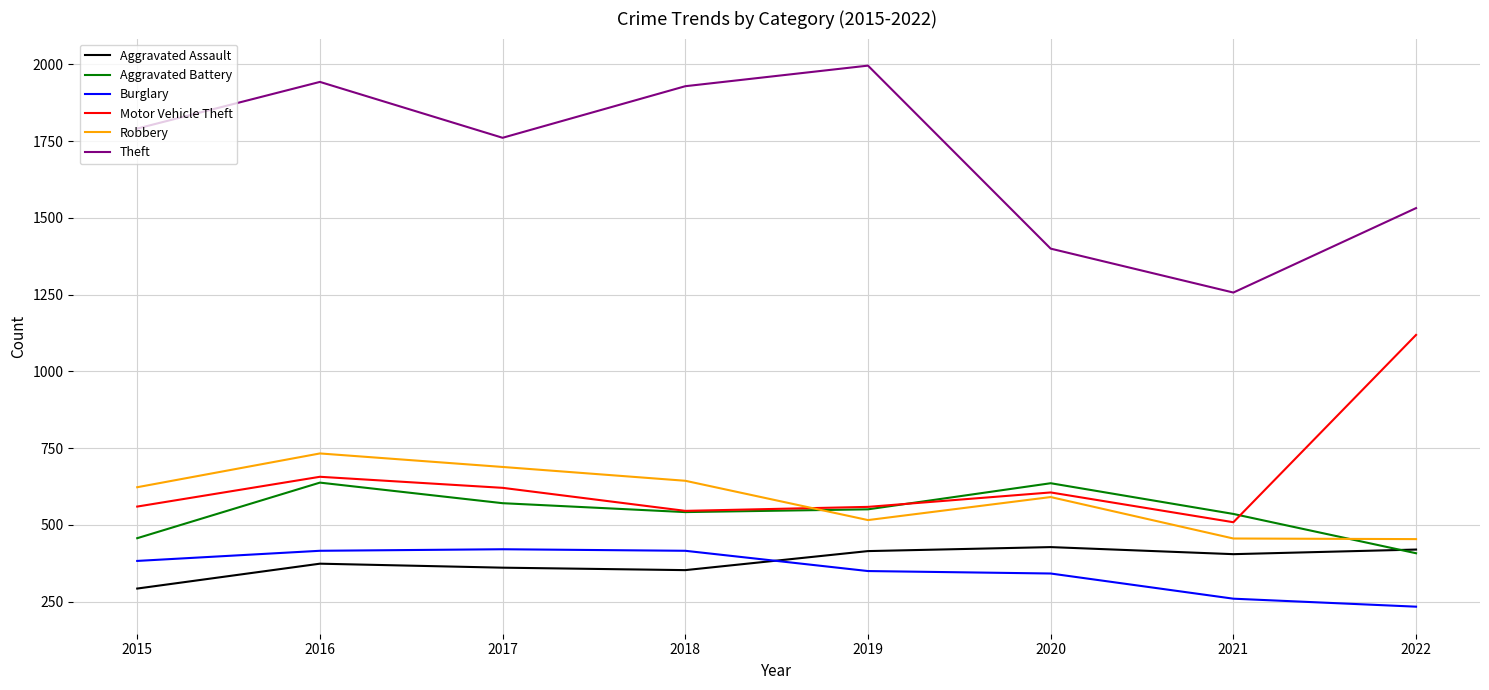

Is the value of Theft at 2016 greater than the value of Aggravated Assault at 2019?

Yes